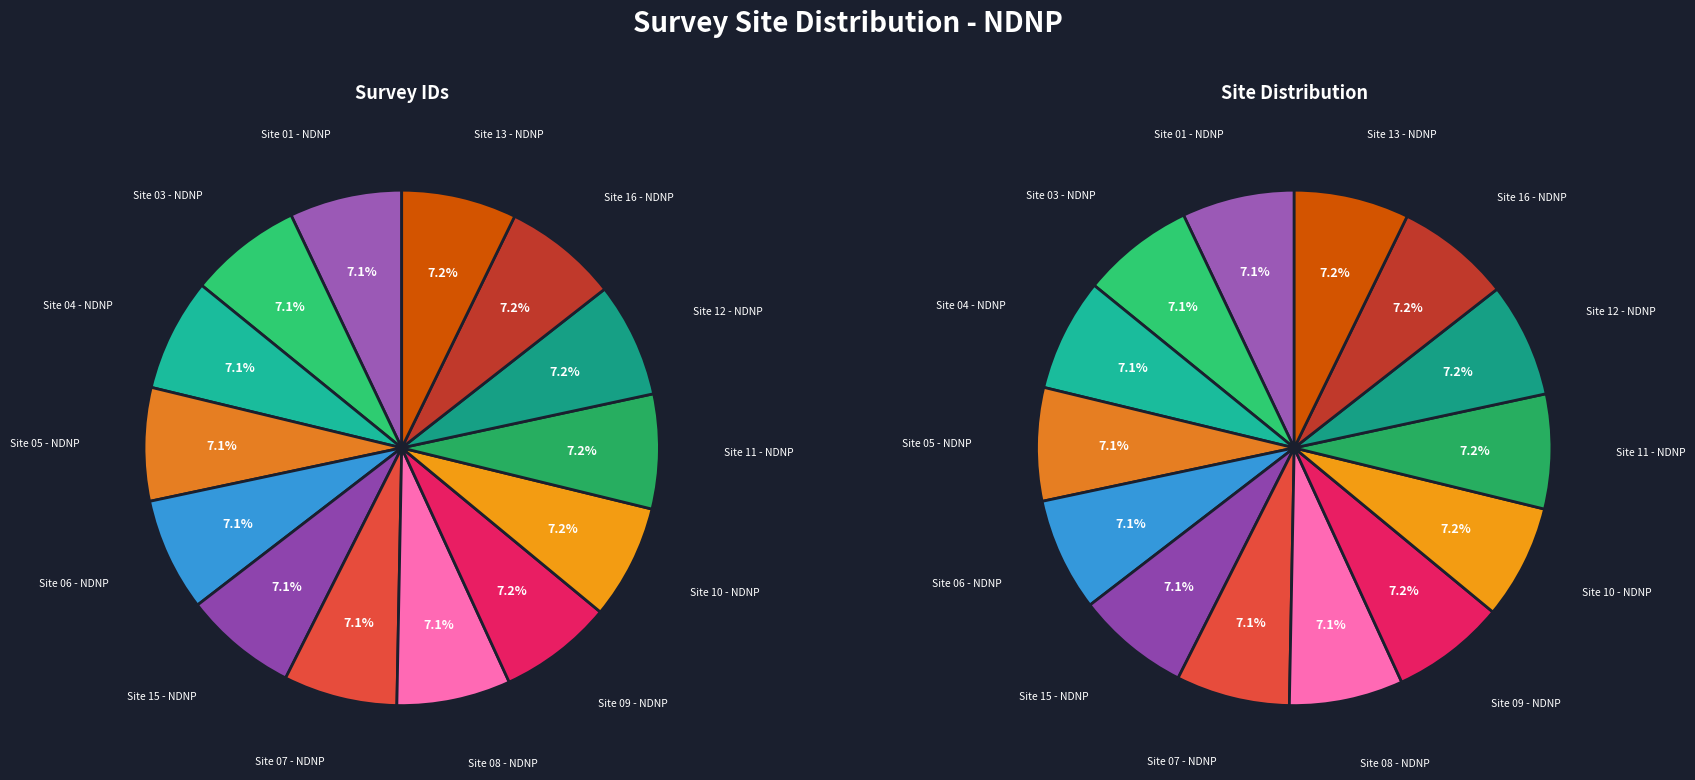

Between Site 08 - NDNP and Site 01 - NDNP, which is larger?

Site 08 - NDNP